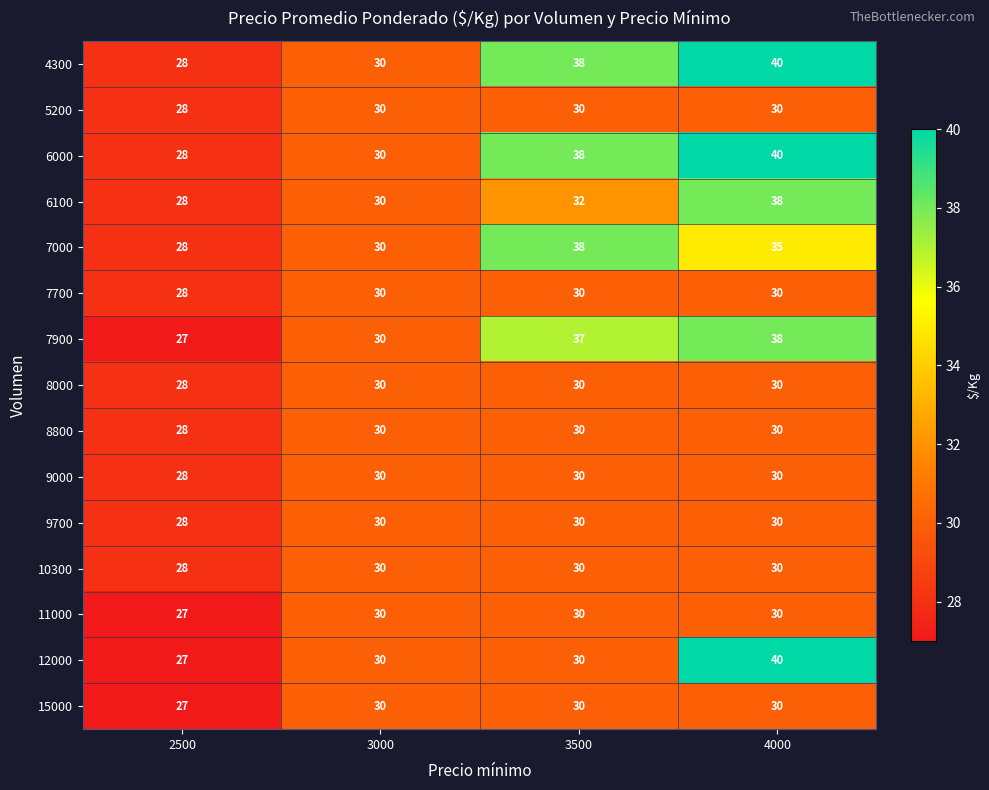

How many categories are shown in the chart?

4